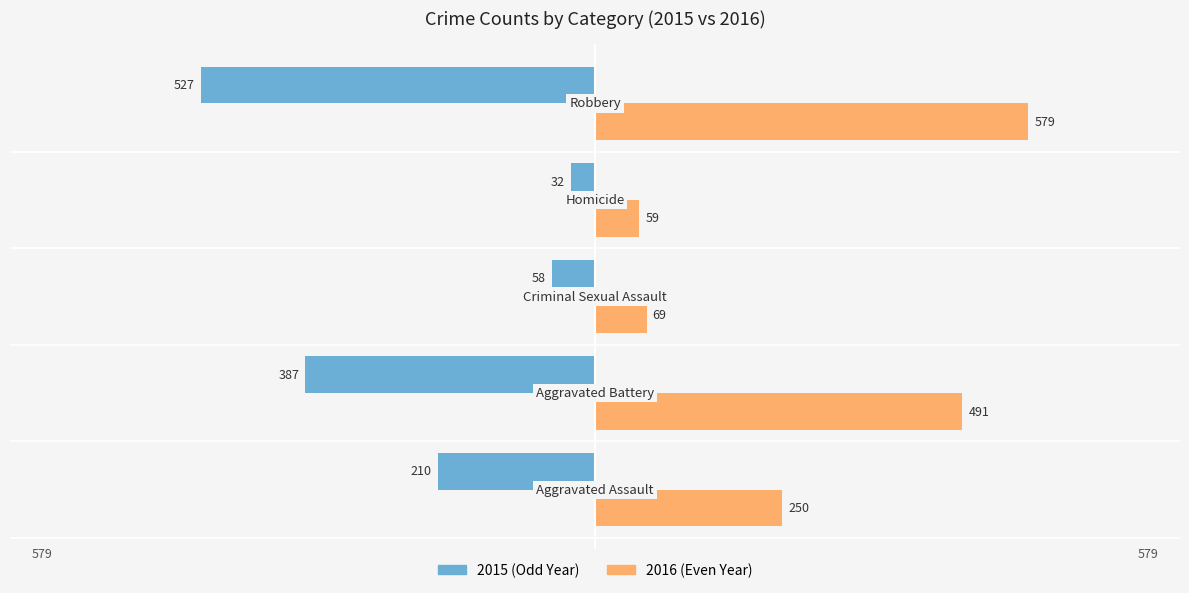

What is the minimum value shown in the chart?

-527